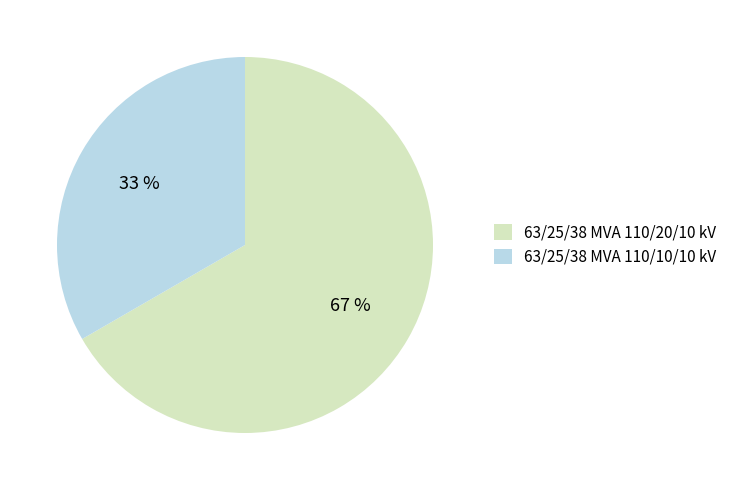

To the nearest percent, what is the average slice percentage?

50%